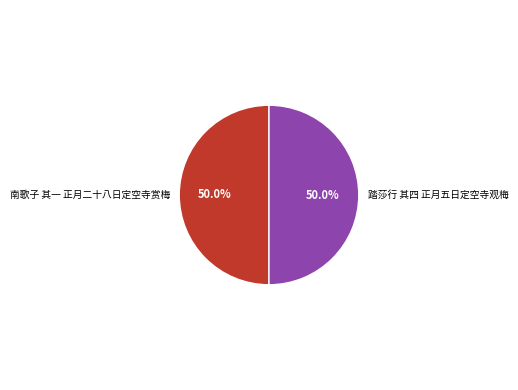

Approximately how many times larger is the value at 南歌子 其一 正月二十八日定空寺赏梅 compared to 踏莎行 其四 正月五日定空寺观梅?

1.0